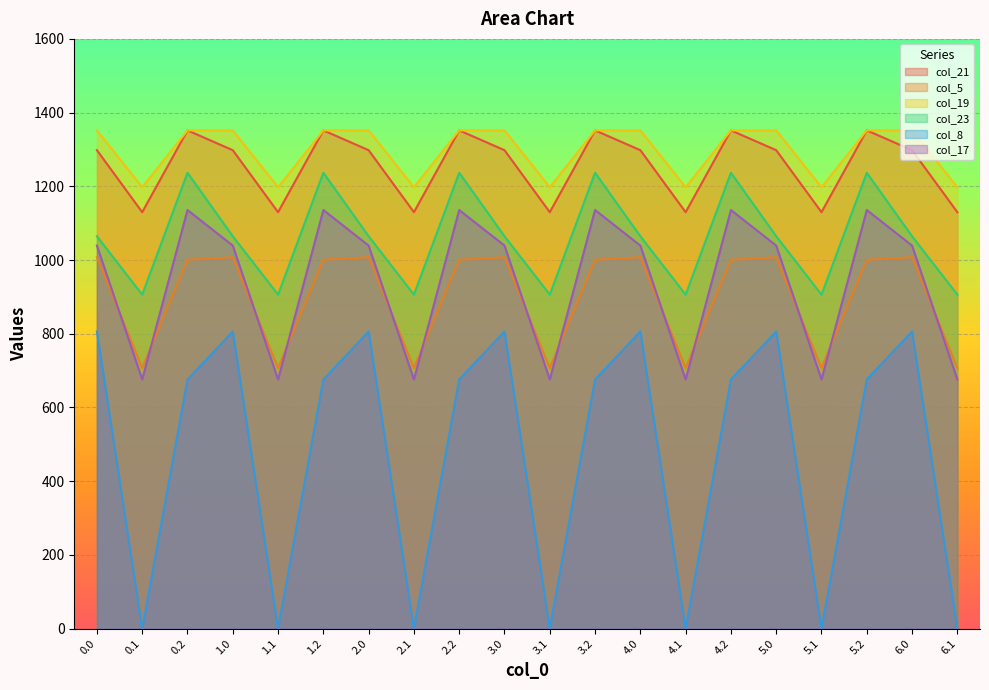

What is the label of the 4th point from the right?

5.1